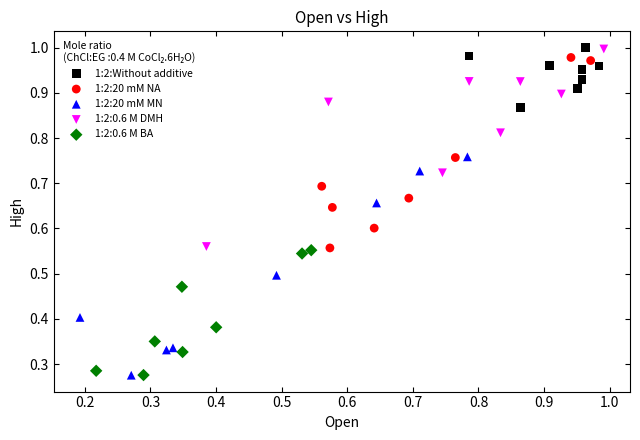

What are all the series names shown in the legend?

1:2:Without additive, 1:2:20 mM NA, 1:2:20 mM MN, 1:2:0.6 M DMH, 1:2:0.6 M BA